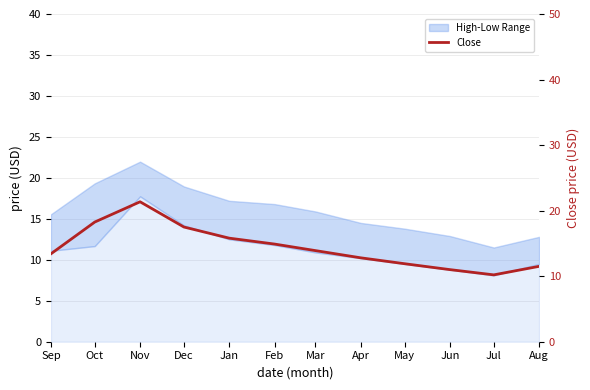

What is the difference between the values at Nov and Jul?

11.2